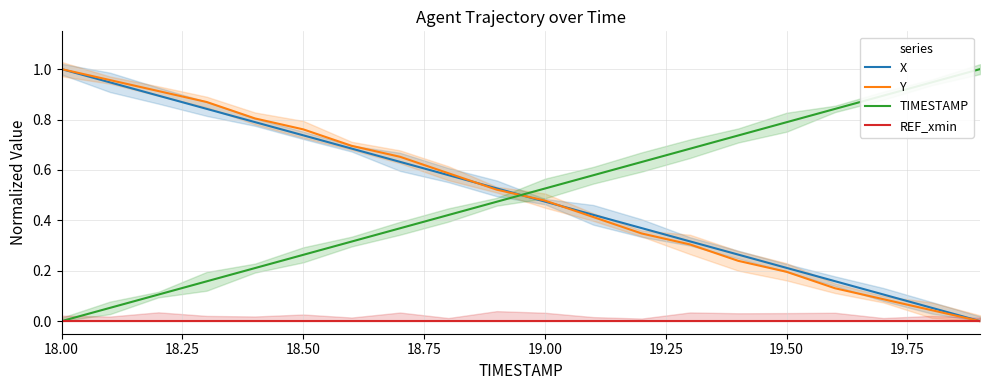

True or false: X has more than 2 interior local peaks.

False